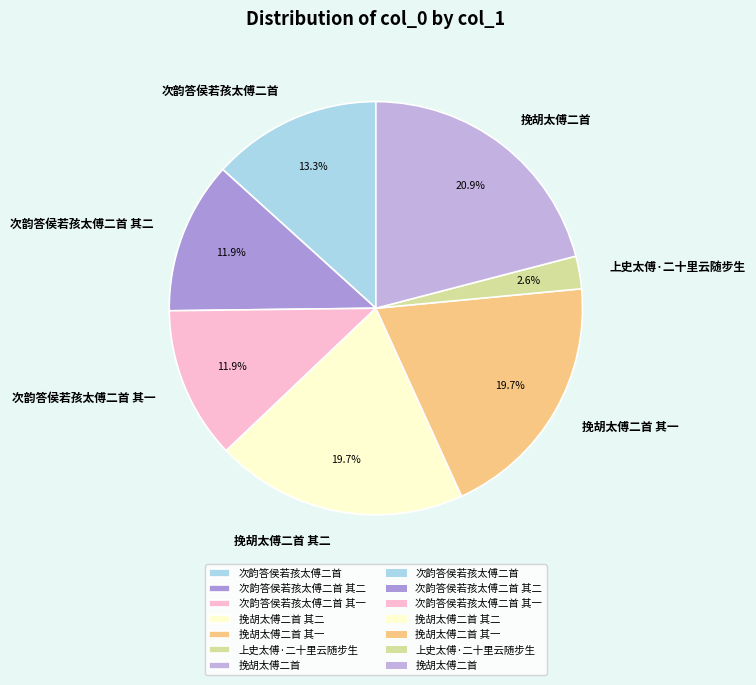

Is it true that 挽胡太傅二首 其一 is 27% of the pie?

False